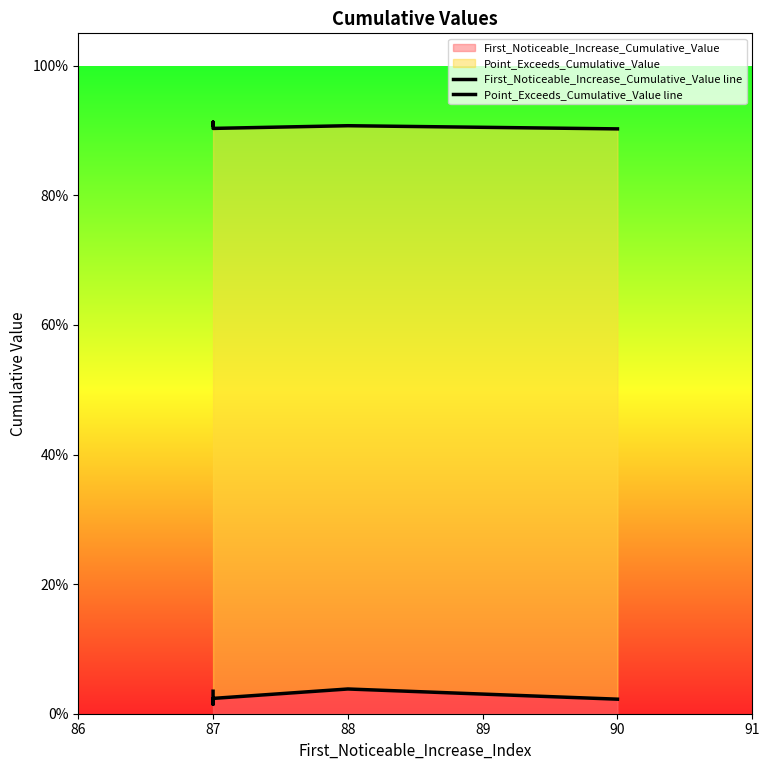

What is the value of the Point_Exceeds_Cumulative_Value line point at the 2nd from the left?

0.9